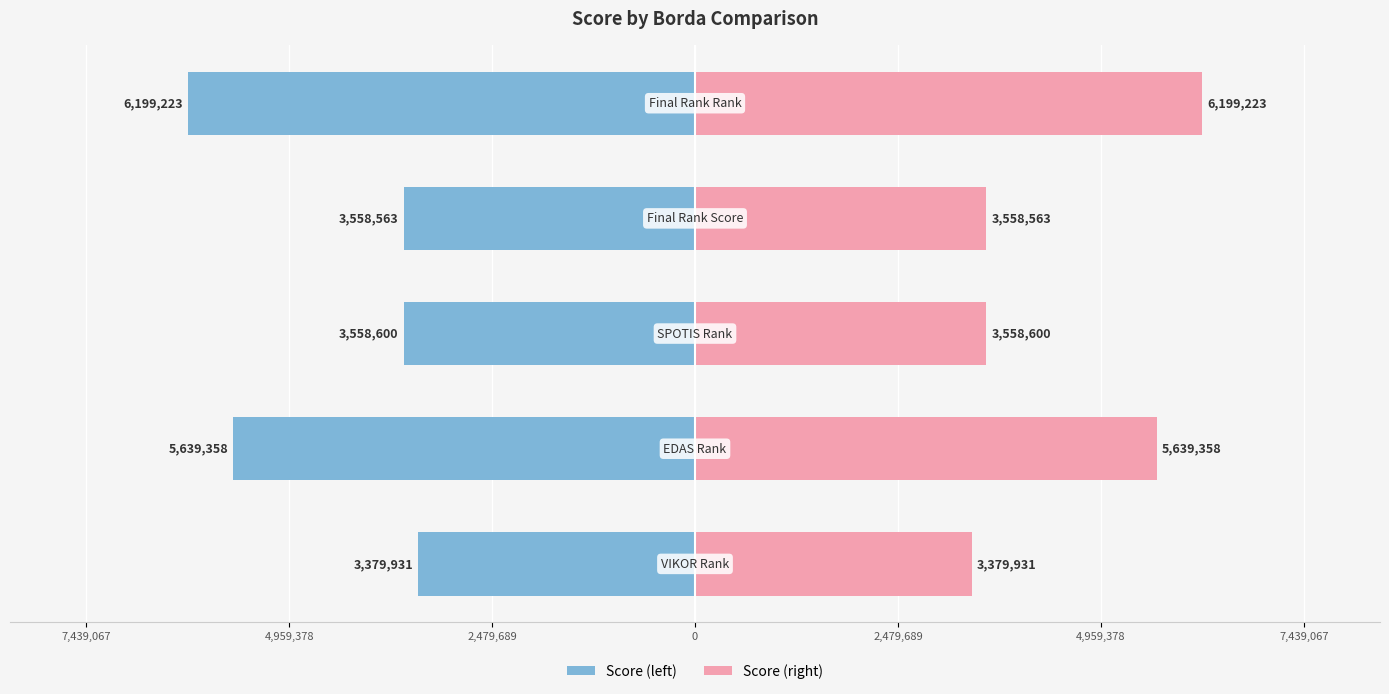

At how many categories does at least one series exceed 1046631?

5